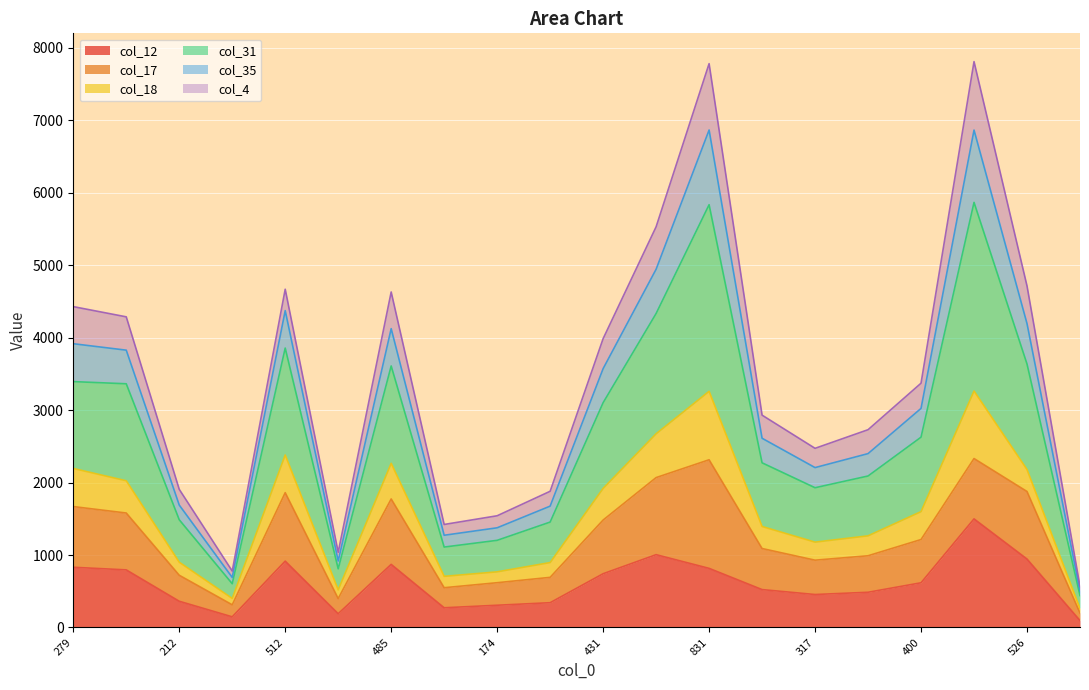

True or false: col_35 and col_12 cross at least once.

False